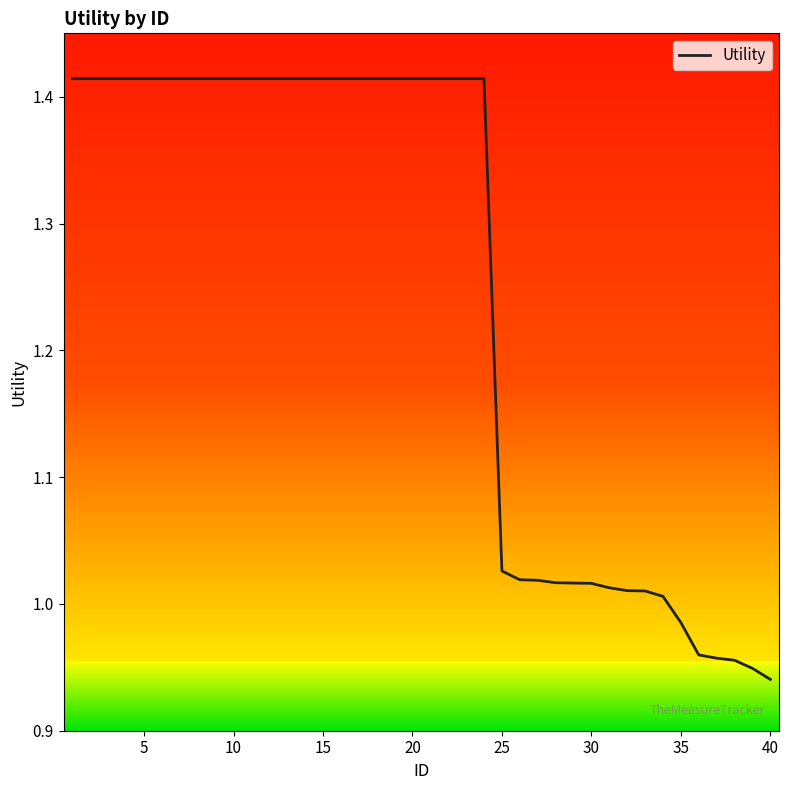

What is the difference between the maximum and minimum values?

0.5